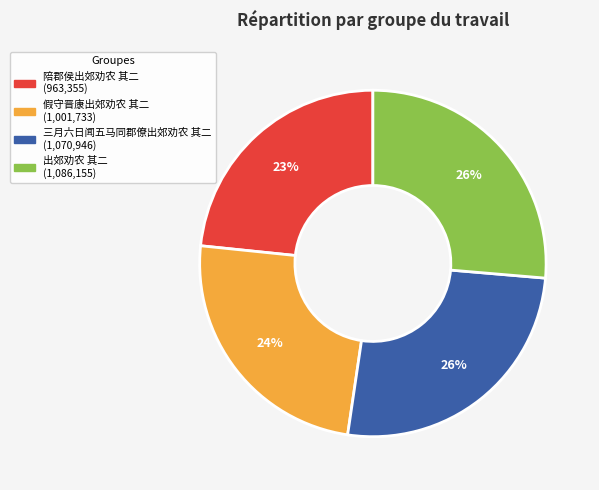

Is there any slice that represents more than half of the pie?

No